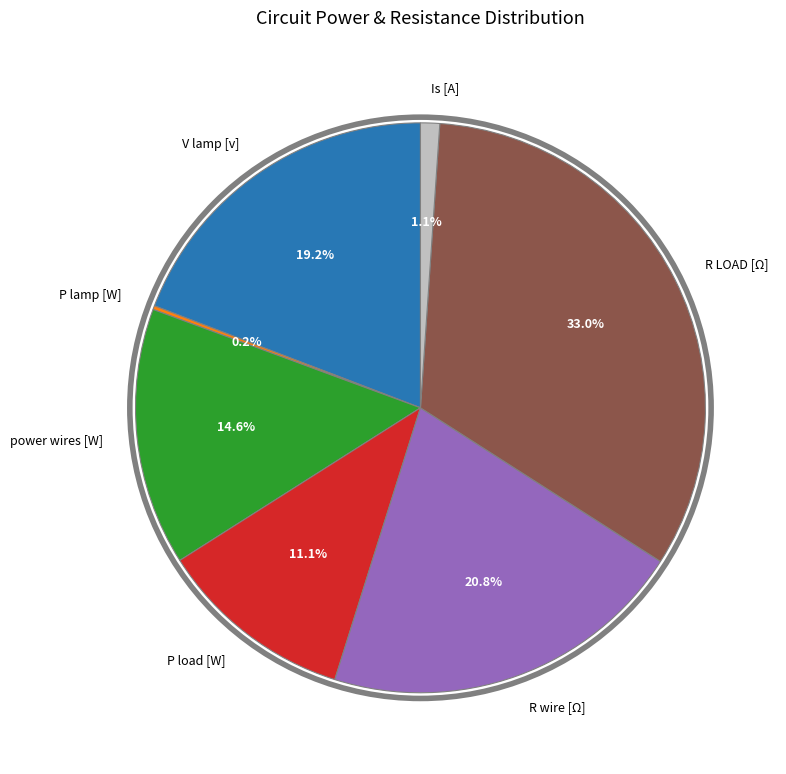

What is the total percentage of Is [A] and R wire [Ω]?

21.9%